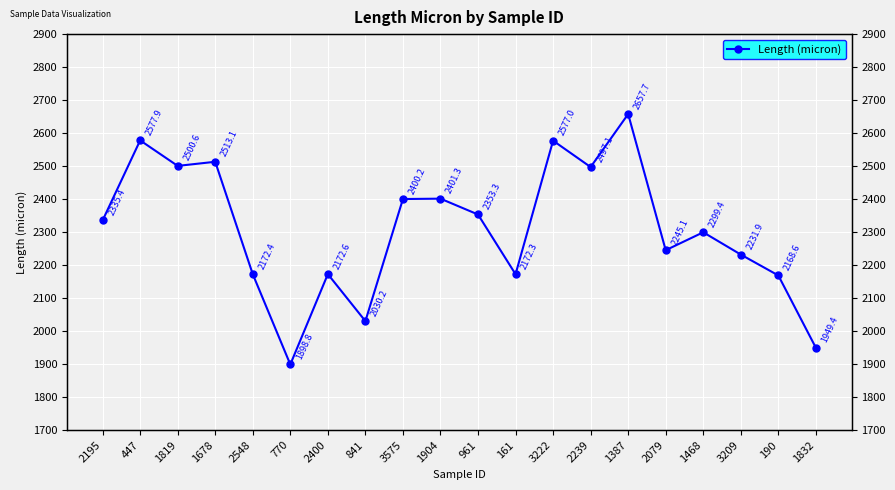

Rank the categories by value from lowest to highest.

770, 1832, 841, 190, 161, 2548, 2400, 3209, 2079, 1468, 2195, 961, 3575, 1904, 2239, 1819, 1678, 3222, 447, 1387